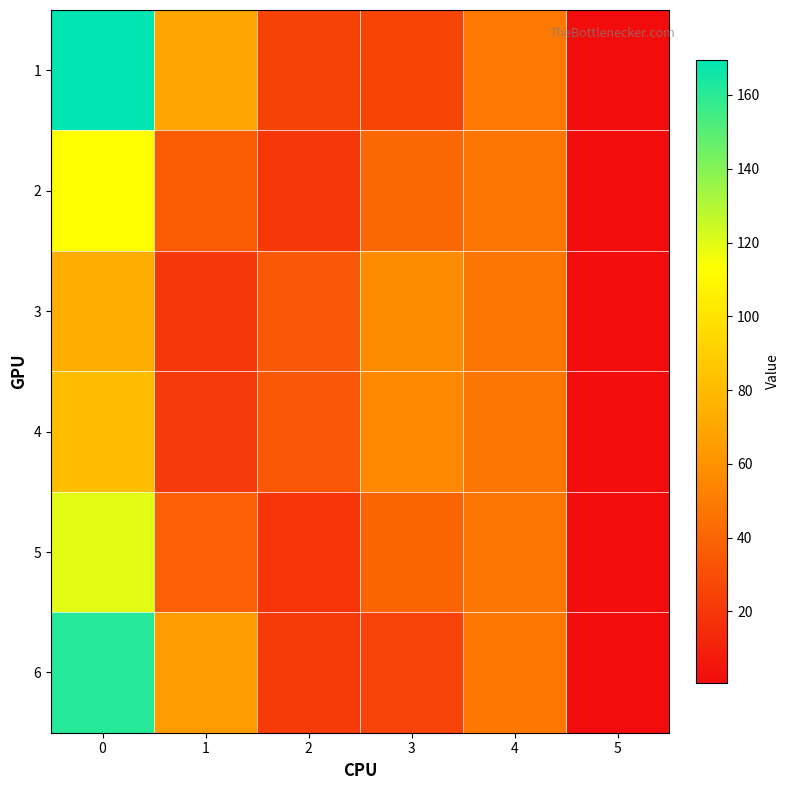

Rank the series by their maximum value, from lowest to highest.

3, 4, 2, 5, 6, 1